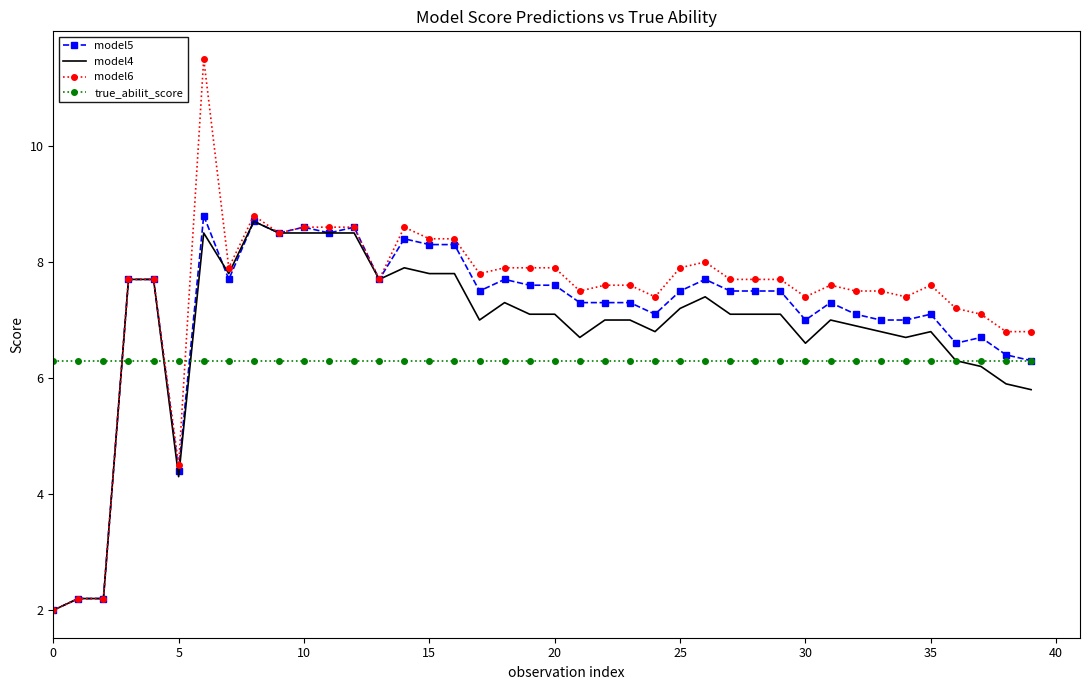

What is the smallest value displayed?

2.0